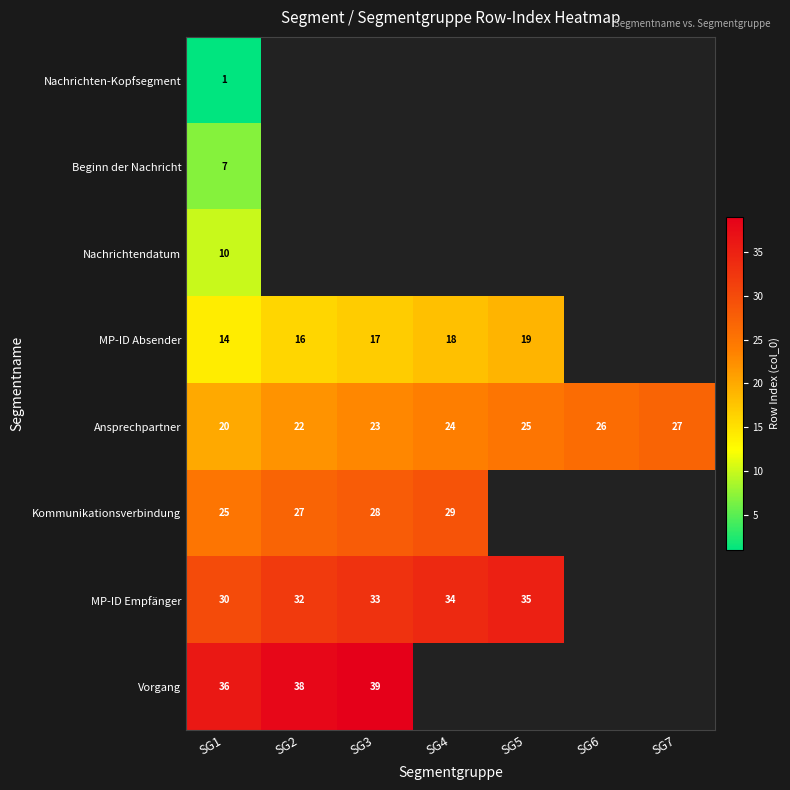

The value of Ansprechpartner at SG3 is 5.5. True or false?

False